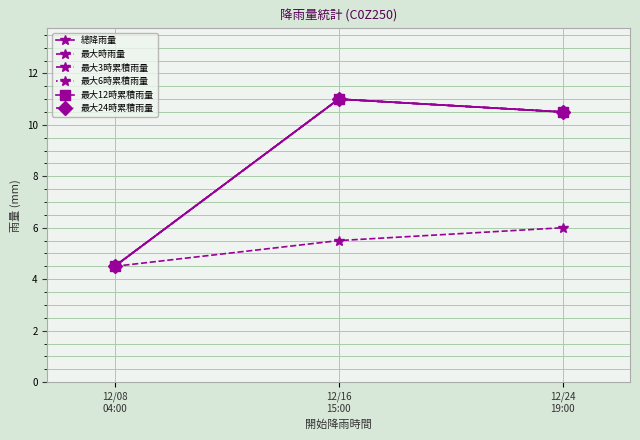

At which category is the sum across all series the highest?

12/16
15:00